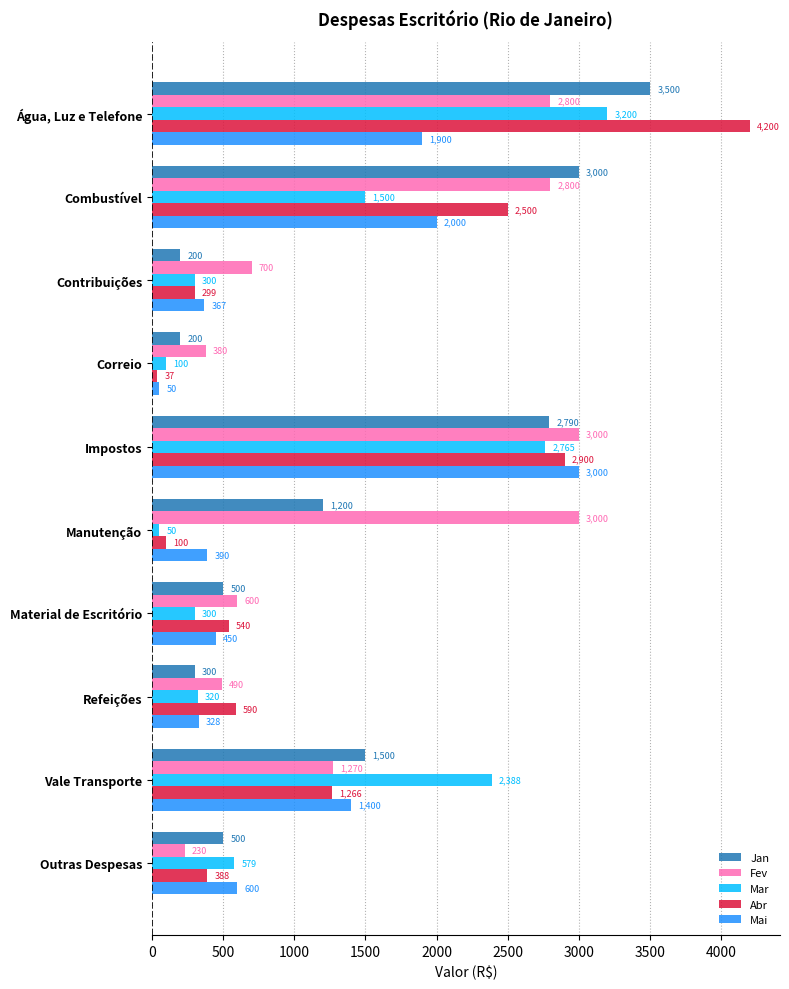

The Abr series shows 613 at Outras Despesas. True or false?

False